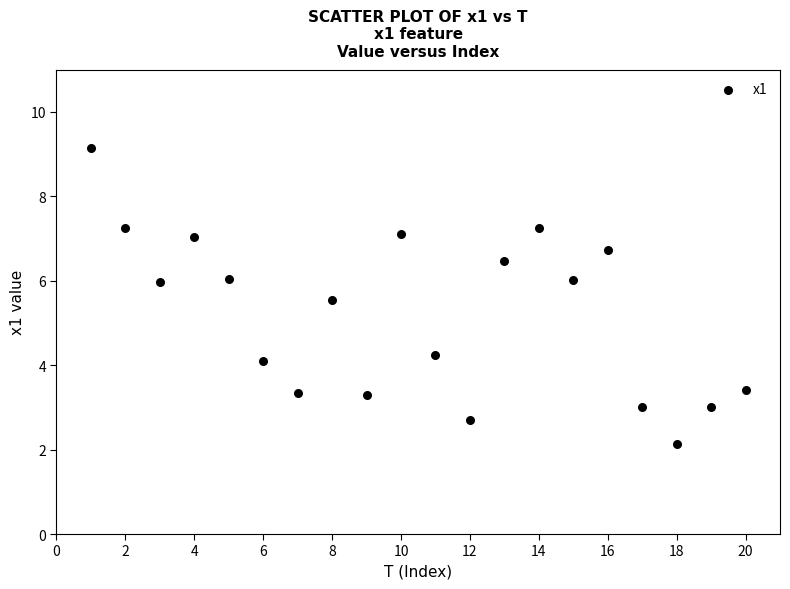

What is the range of X values (max minus min)?

19.0